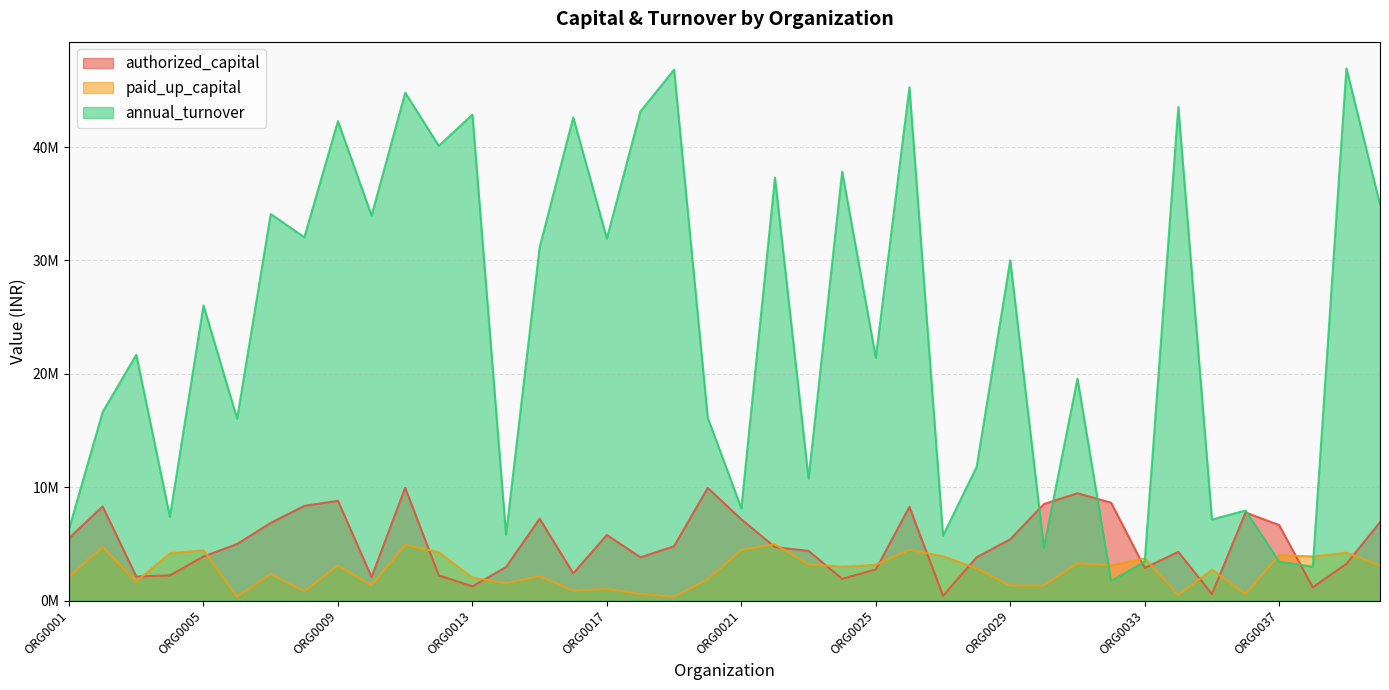

Reading left to right, what are all the values shown in this chart?

authorized_capital: 5507373	8296976	2124269	2218618	3886401	4986520	6852972	8349789	8797969	2070754	9947180	2218060	1247909	2951852	7218722	2394774	5782698	3813925	4793260	9937875	7162546	4714002	4376341	1915603	2740889	8264342	414430	3817362	5403930	8511547	9461069	8631021	2877286	4294357	572908	7769093	6650726	1158651	3234272	6915076
paid_up_capital: 2109362	4707155	1665514	4167788	4433656	323802	2333766	815396	3084825	1341603	4914749	4263523	2019395	1518588	2147975	865070	1016113	580302	324444	1861531	4463125	4960394	3189864	2986969	3154230	4470243	3906698	2843982	1316322	1315514	3292735	3085234	3721470	487715	2723322	576864	3993778	3889294	4212454	3097674
annual_turnover: 6315848	16627866	21676064	7384540	26026737	16034107	34086119	32041863	42284251	33945413	44787874	40106338	42856498	5799476	31157732	42608000	31929187	43141235	46823951	16136276	8126875	37299577	10743424	37830344	21413629	45270508	5725271	11783195	30011983	4652273	19568780	1723430	3432149	43528796	7149355	7939547	3421545	2981940	46943930	34932619